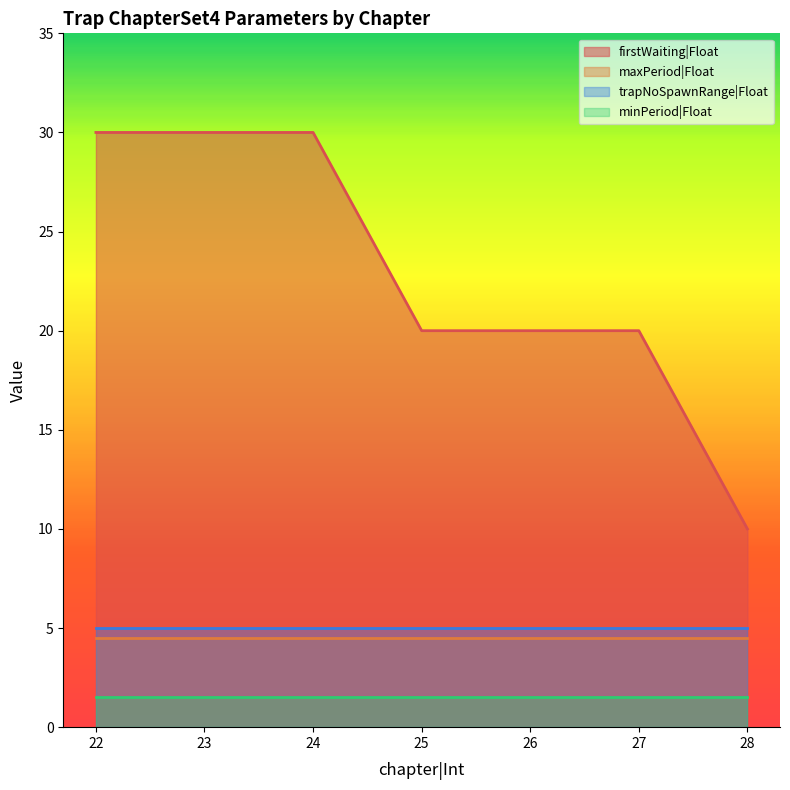

What is the lowest value of the minPeriod|Float series?

1.5